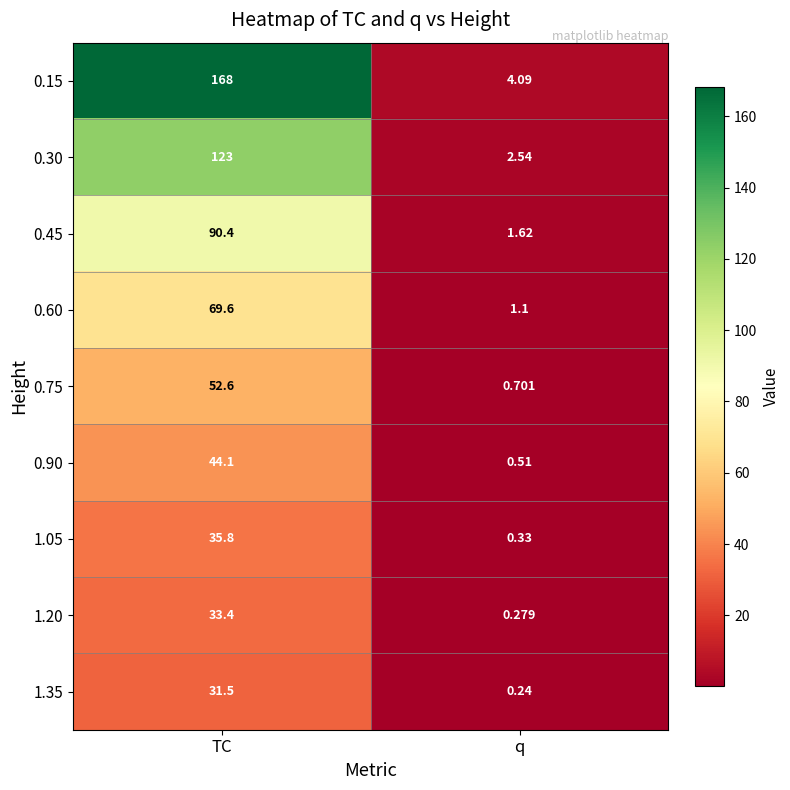

List the labels in order of 1.35 value, smallest first.

q, TC